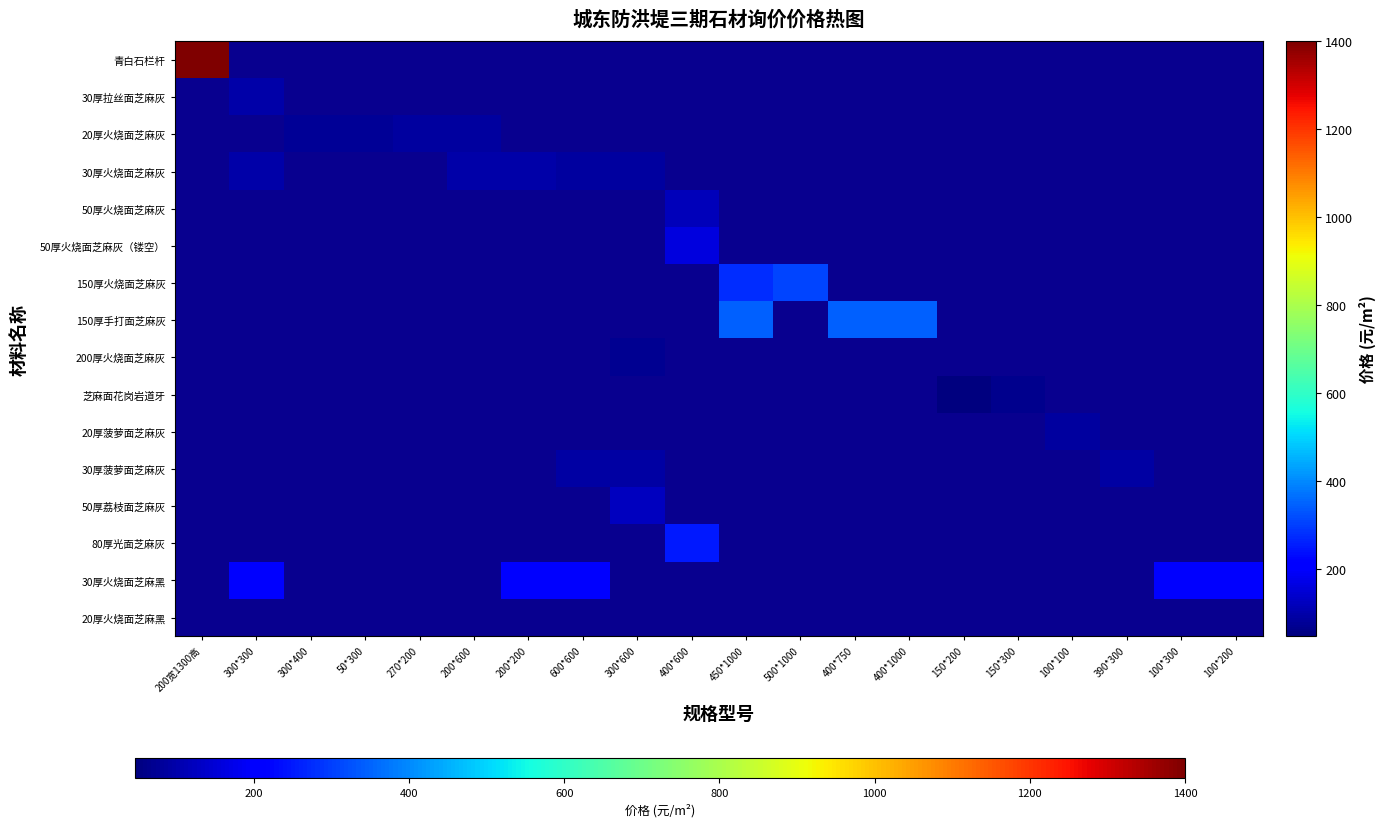

At 400*1000, list the series in order from largest to smallest.

青白石栏杆, 30厚拉丝面芝麻灰, 20厚火烧面芝麻灰, 30厚火烧面芝麻灰, 50厚火烧面芝麻灰, 50厚火烧面芝麻灰（镂空）, 150厚火烧面芝麻灰, 150厚手打面芝麻灰, 200厚火烧面芝麻灰, 芝麻面花岗岩道牙, 20厚菠萝面芝麻灰, 30厚菠萝面芝麻灰, 50厚荔枝面芝麻灰, 80厚光面芝麻灰, 30厚火烧面芝麻黑, 20厚火烧面芝麻黑